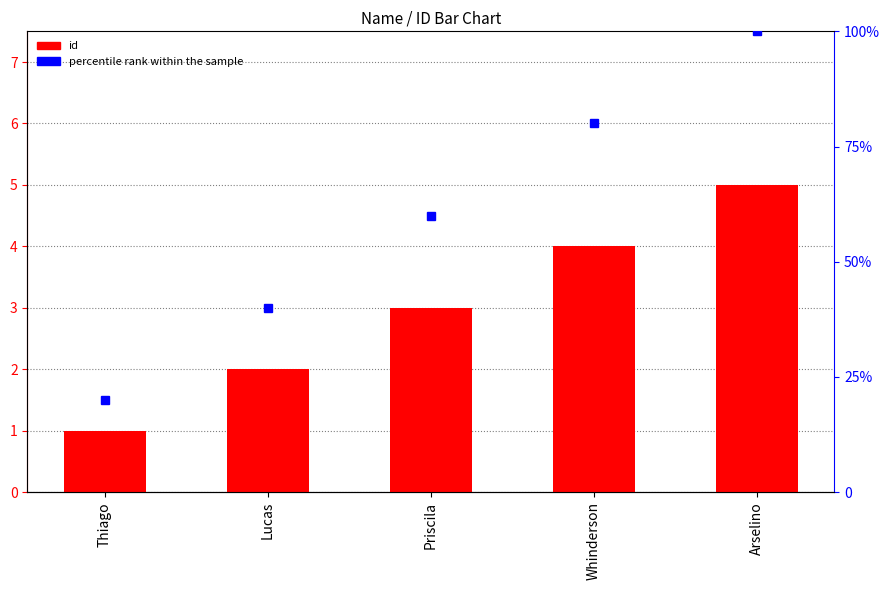

Does the chart contain any negative values?

No